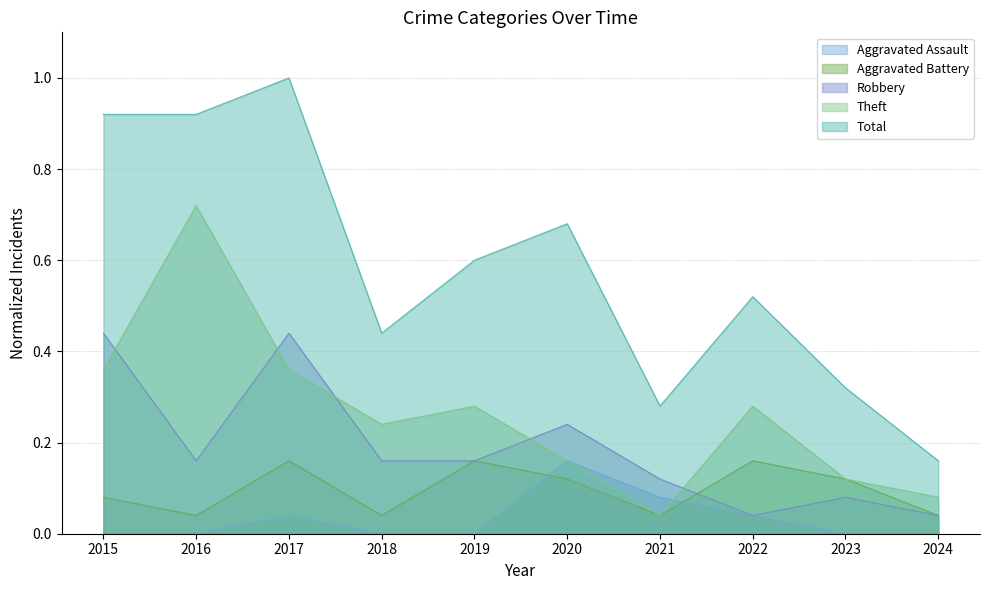

At which category does the chart reach its minimum across all series?

2015